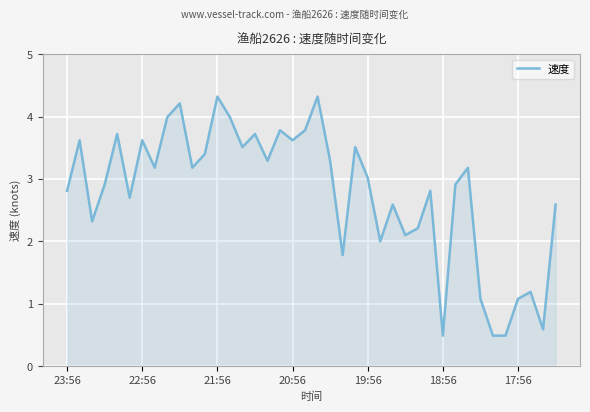

What is the greatest value displayed?

4.3